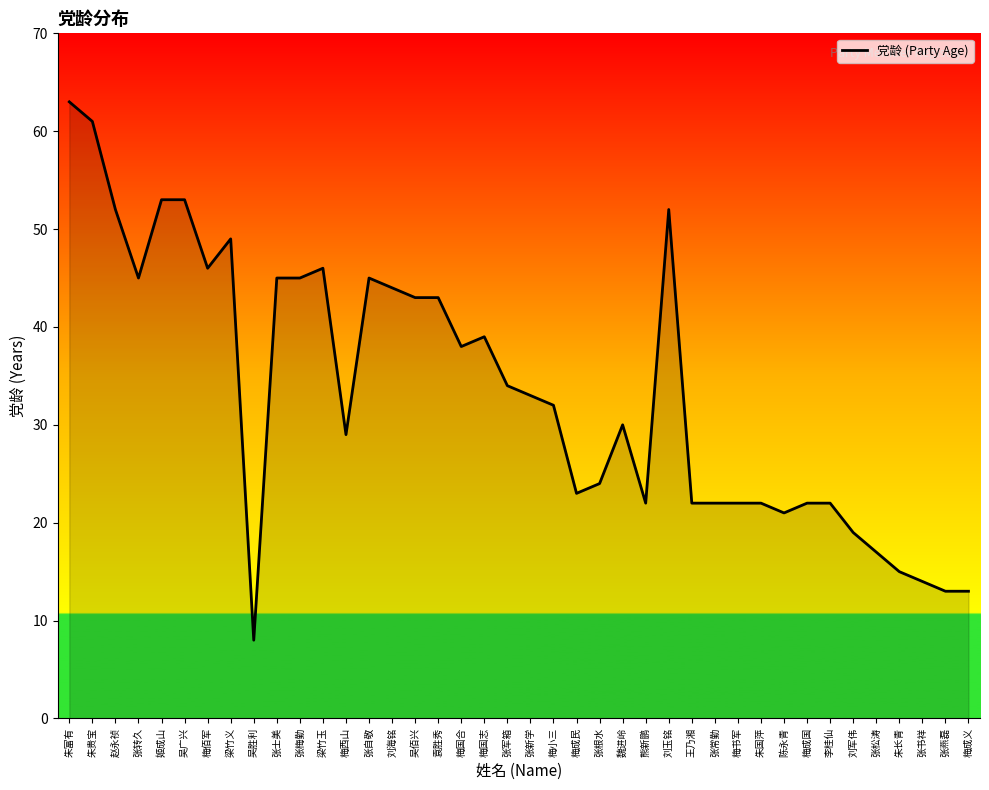

Does the chart display data point markers on the line(s)?

No